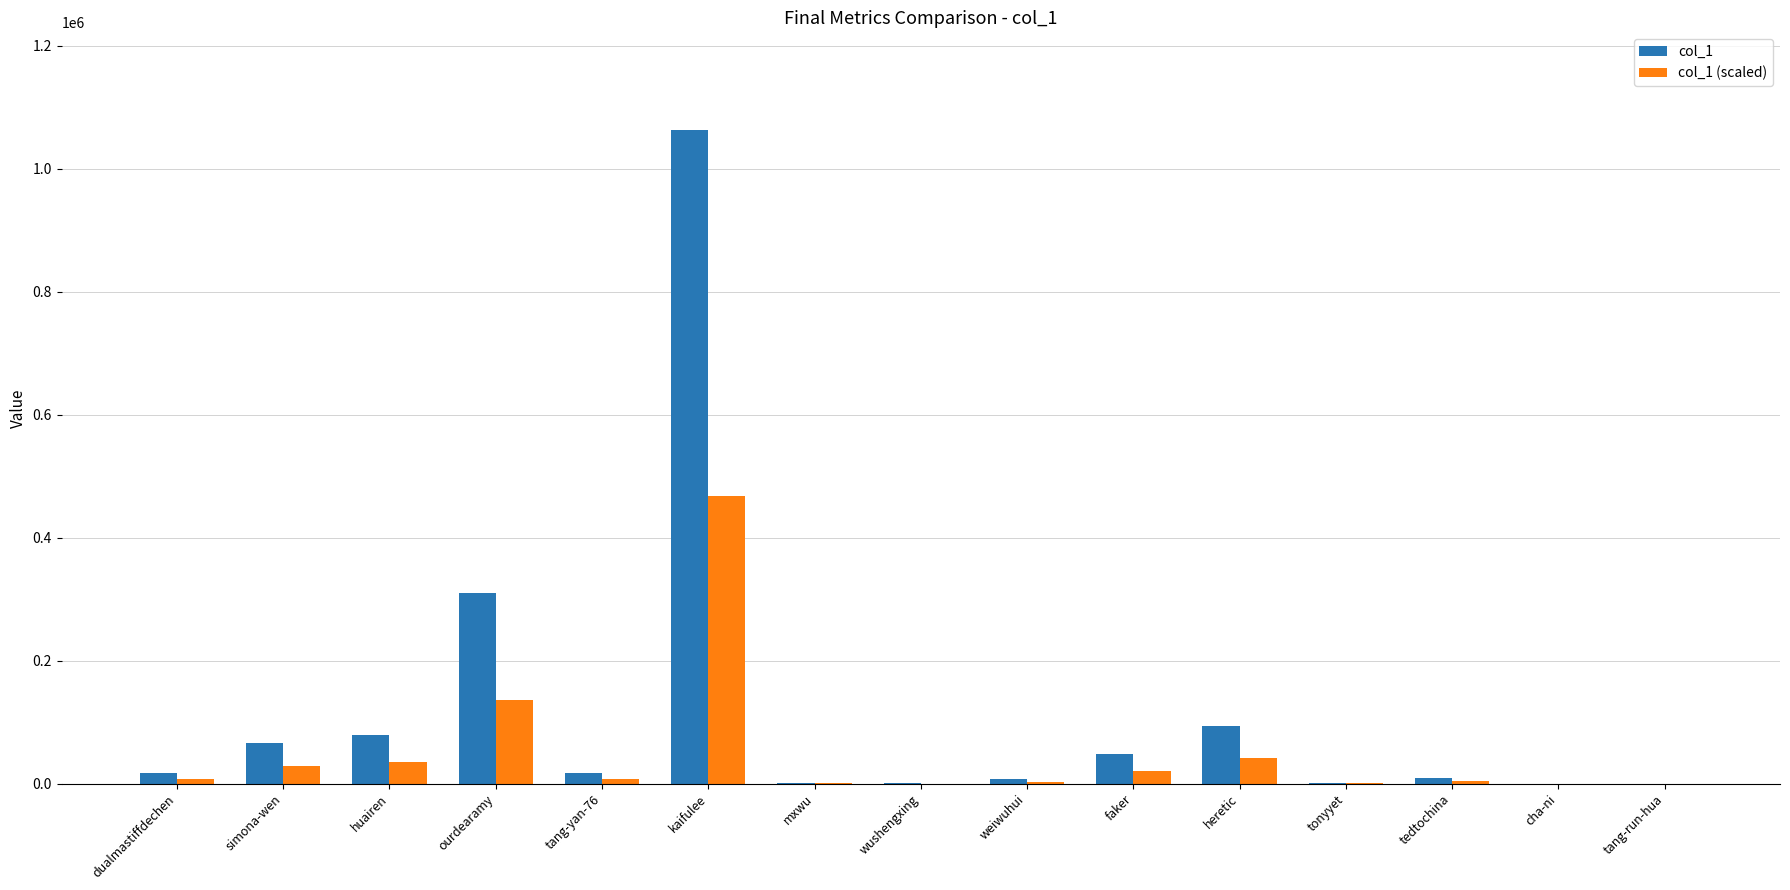

Between ourdearamy and heretic, which series saw the biggest shift?

col_1